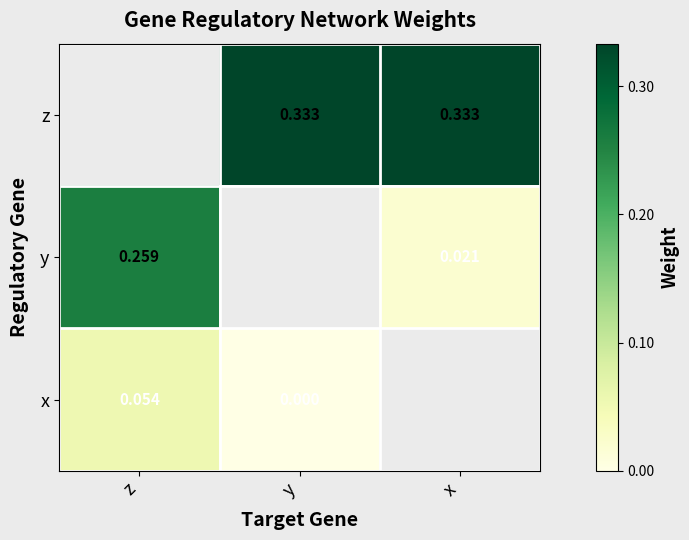

Is the value of z at y greater than the value of x at y?

Yes